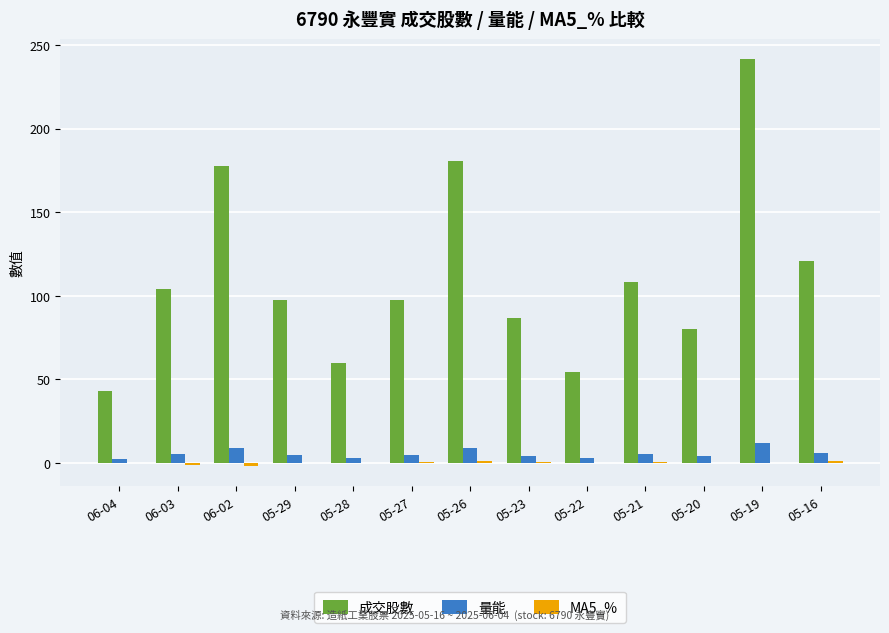

Between 06-04 and 05-20, which series saw the biggest shift?

成交股數